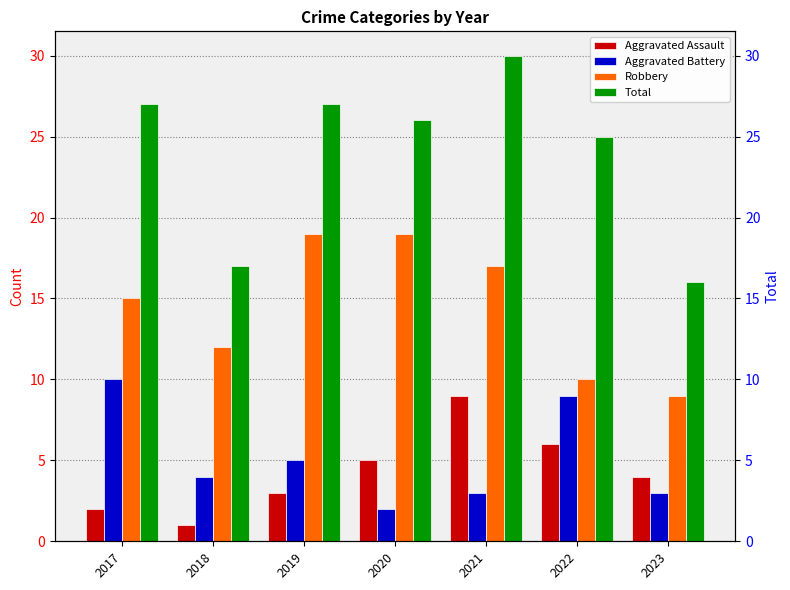

Read the Total value at 2018, to the nearest 5.

15